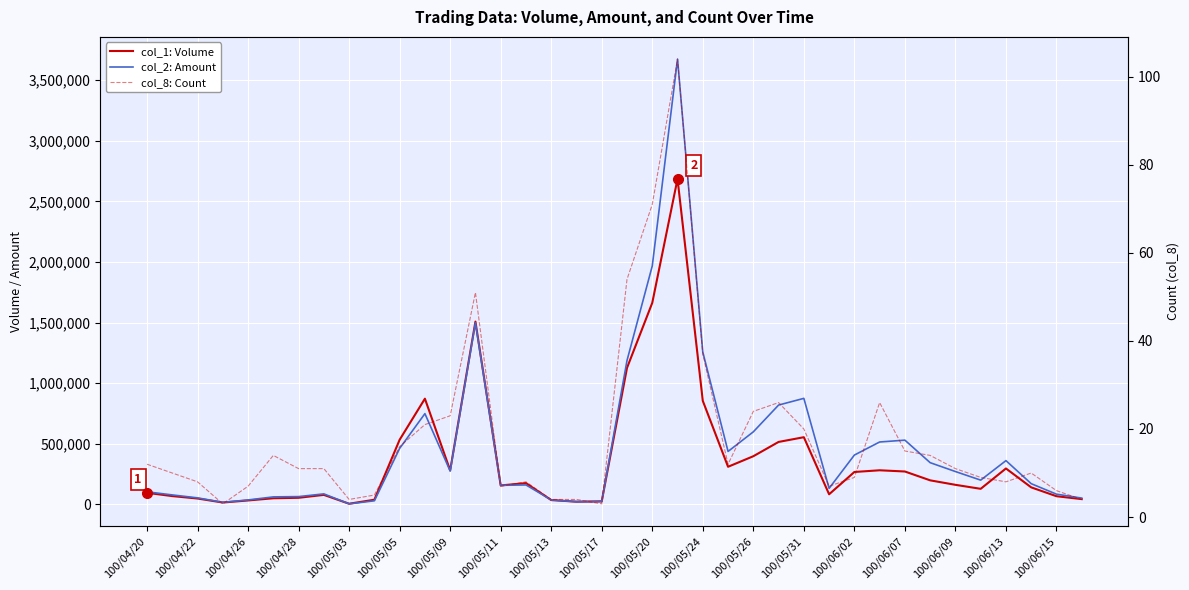

The value of col_1: Volume at 100/04/26 is 8419. True or false?

False